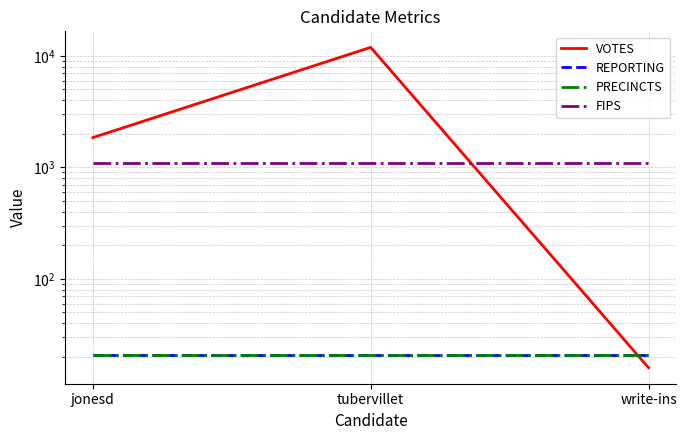

What is the minimum value for VOTES?

16